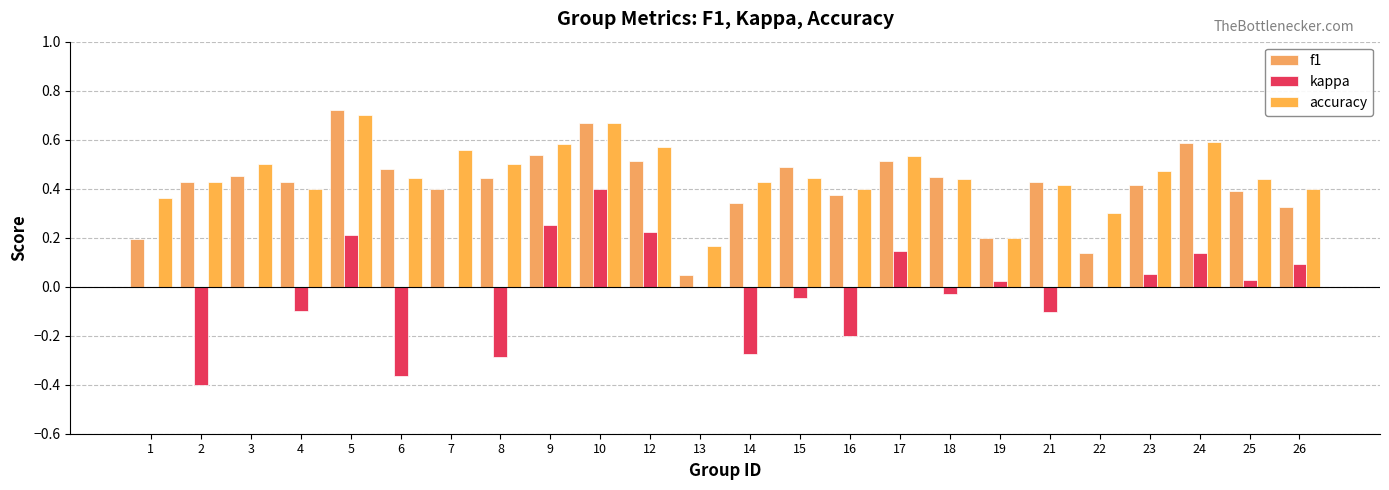

True or false: f1 has a value of 0.2 at 23.

False